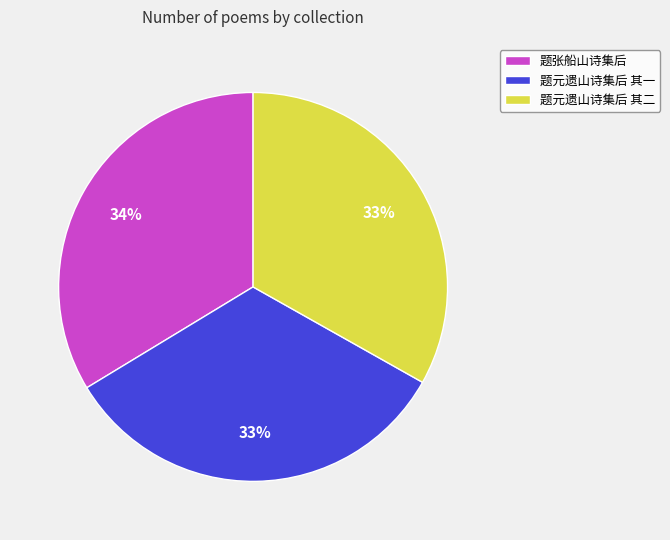

Combined, do 题张船山诗集后 and 题元遗山诗集后 其一 account for over 50%?

Yes